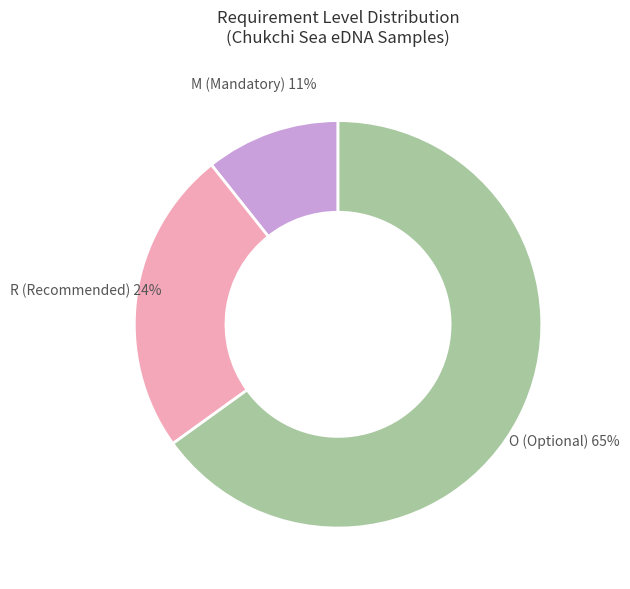

To the nearest percent, what is the average slice percentage?

33%